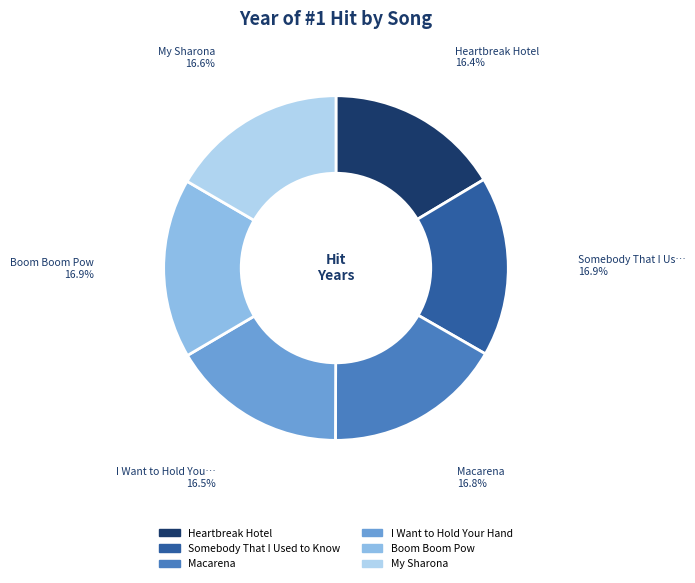

What is the ratio of the value at Somebody That I Used to Know to the value at Boom Boom Pow?

1.0